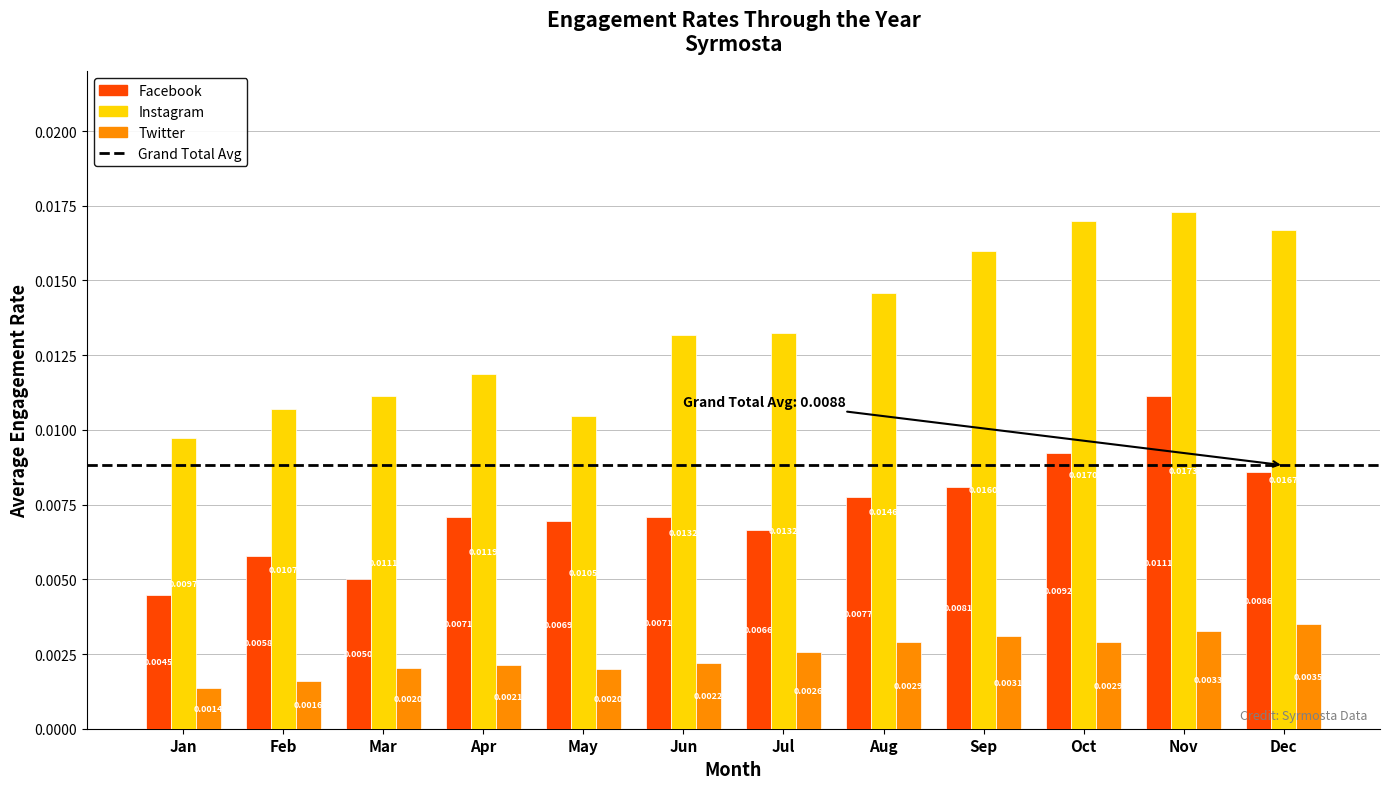

Rank the series at Mar from lowest to highest value.

Twitter, Facebook, Instagram